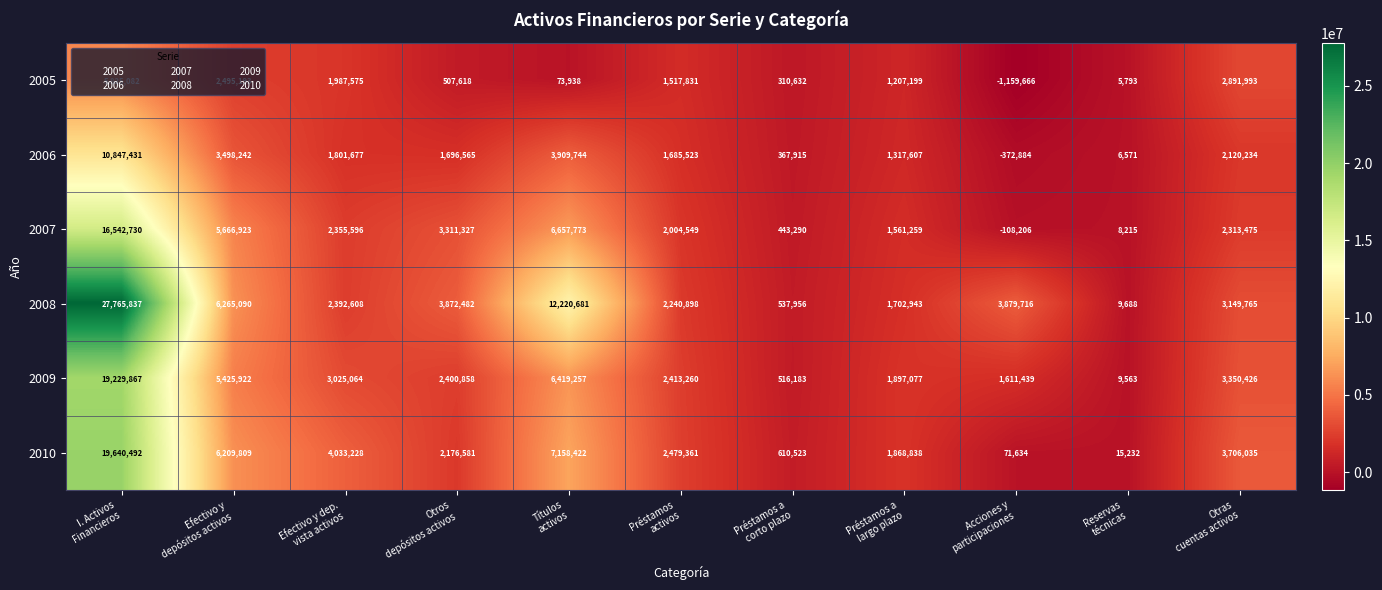

Count the number of categories in the chart.

11